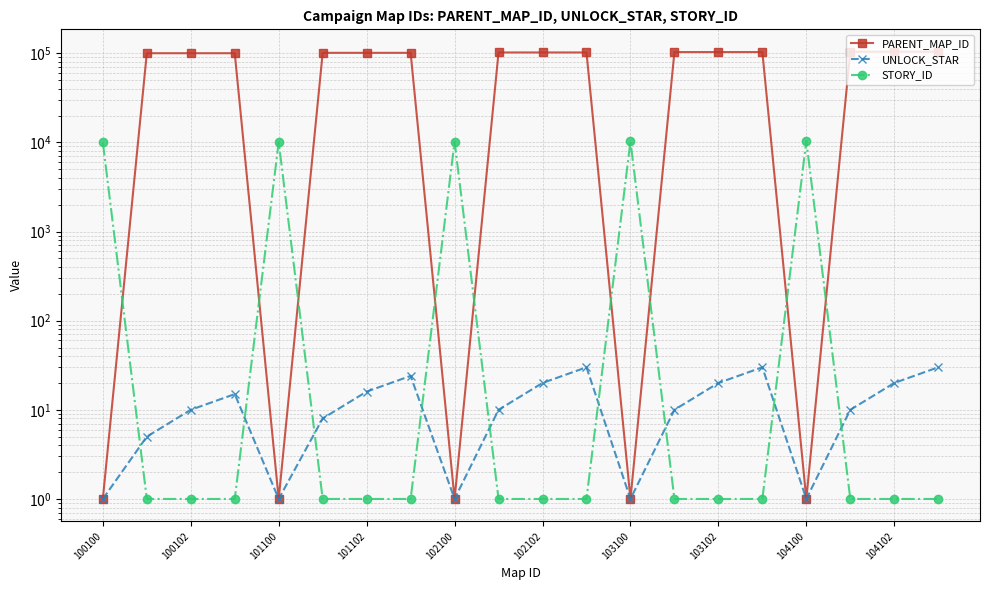

What are all the series names shown in the legend?

PARENT_MAP_ID, UNLOCK_STAR, STORY_ID